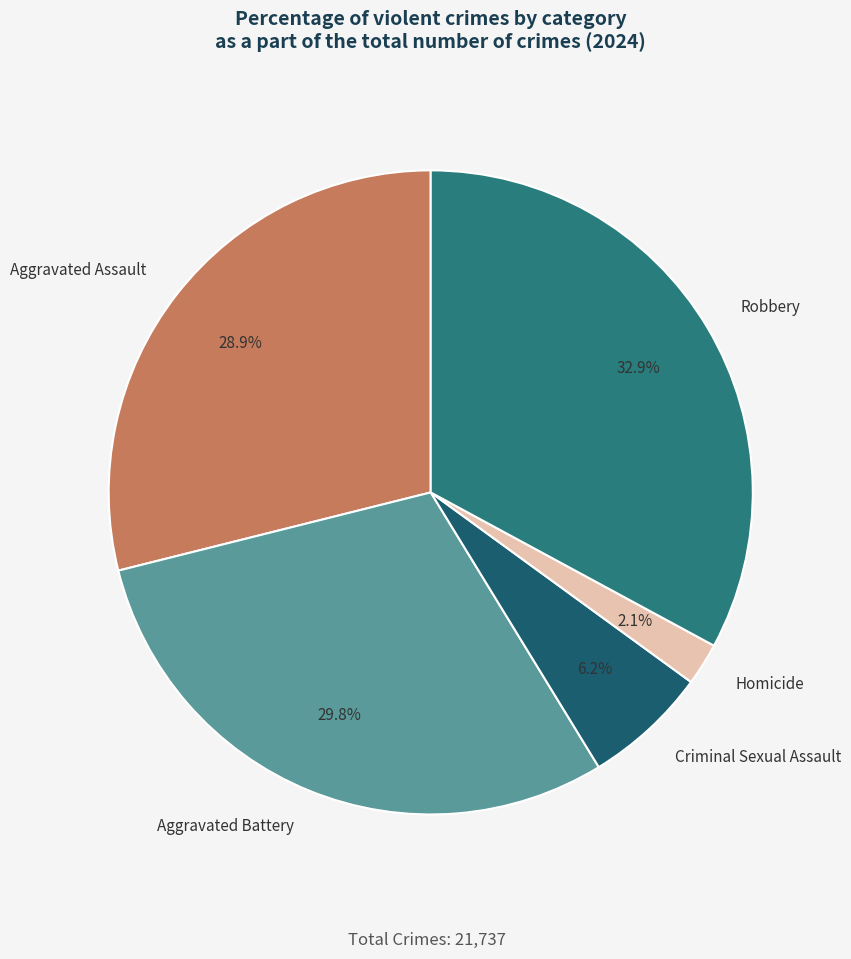

Count the number of slices in the pie.

5